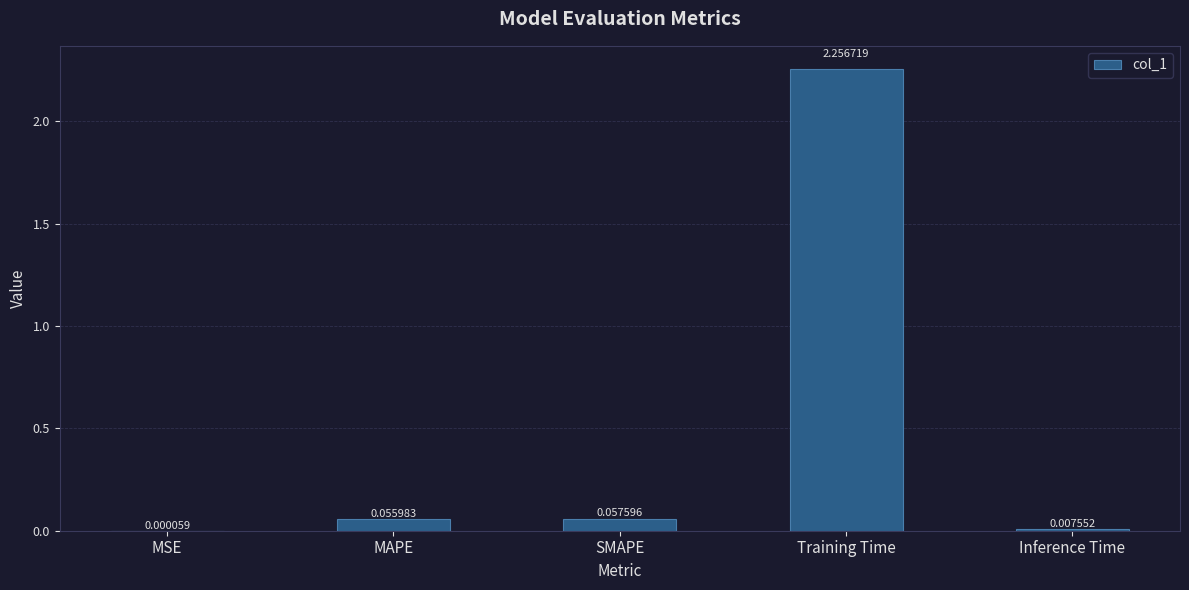

Where is the data nearest to the value 1?

SMAPE